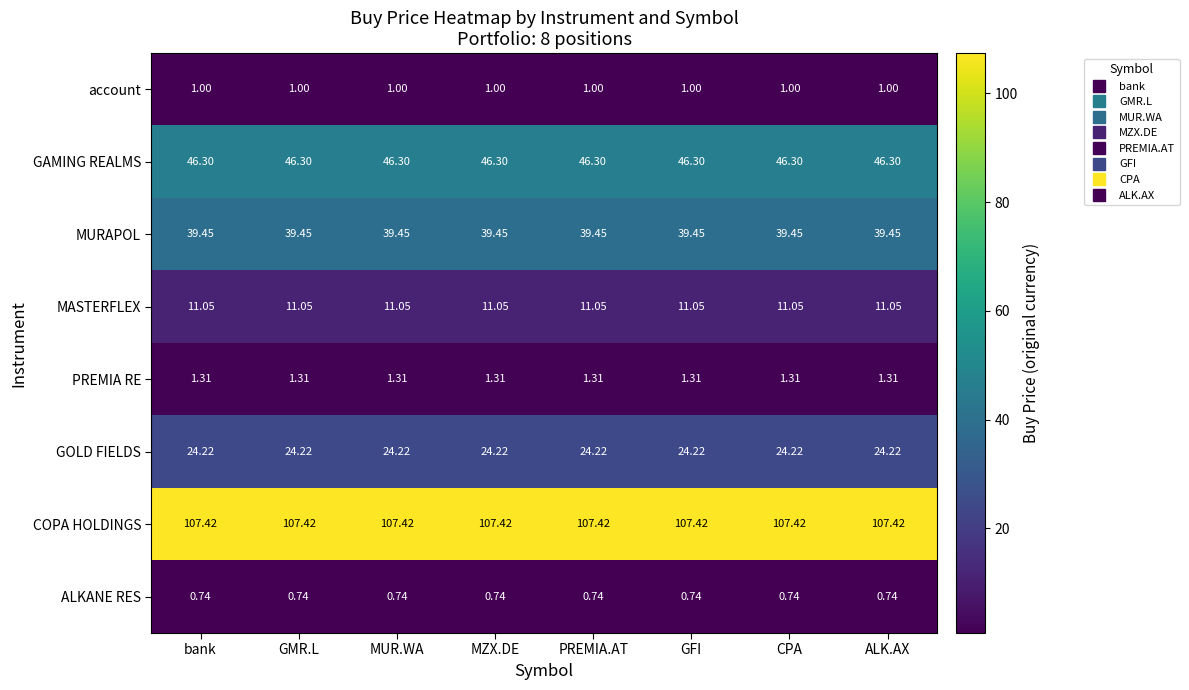

List the series in order of their peak value, highest first.

COPA HOLDINGS, GAMING REALMS, MURAPOL, GOLD FIELDS, MASTERFLEX, PREMIA RE, account, ALKANE RES